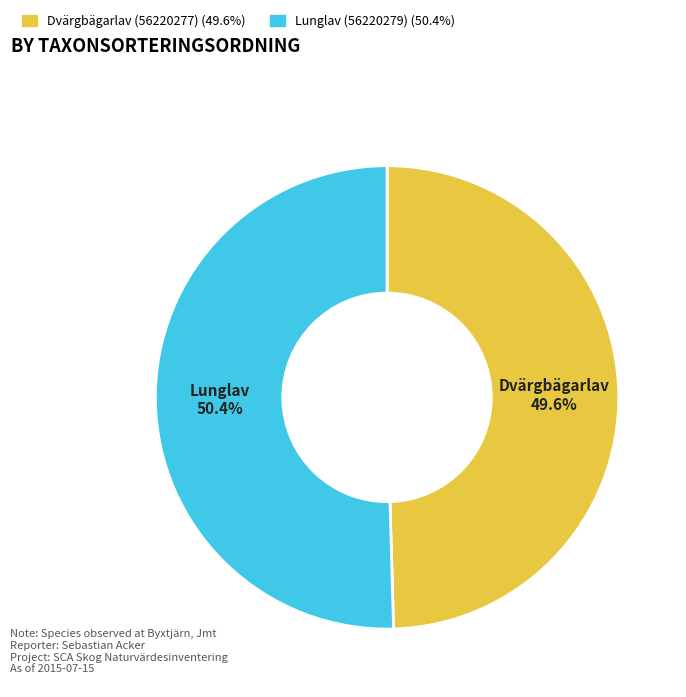

To the nearest percent, what is the difference between the largest and smallest slice percentages?

1%